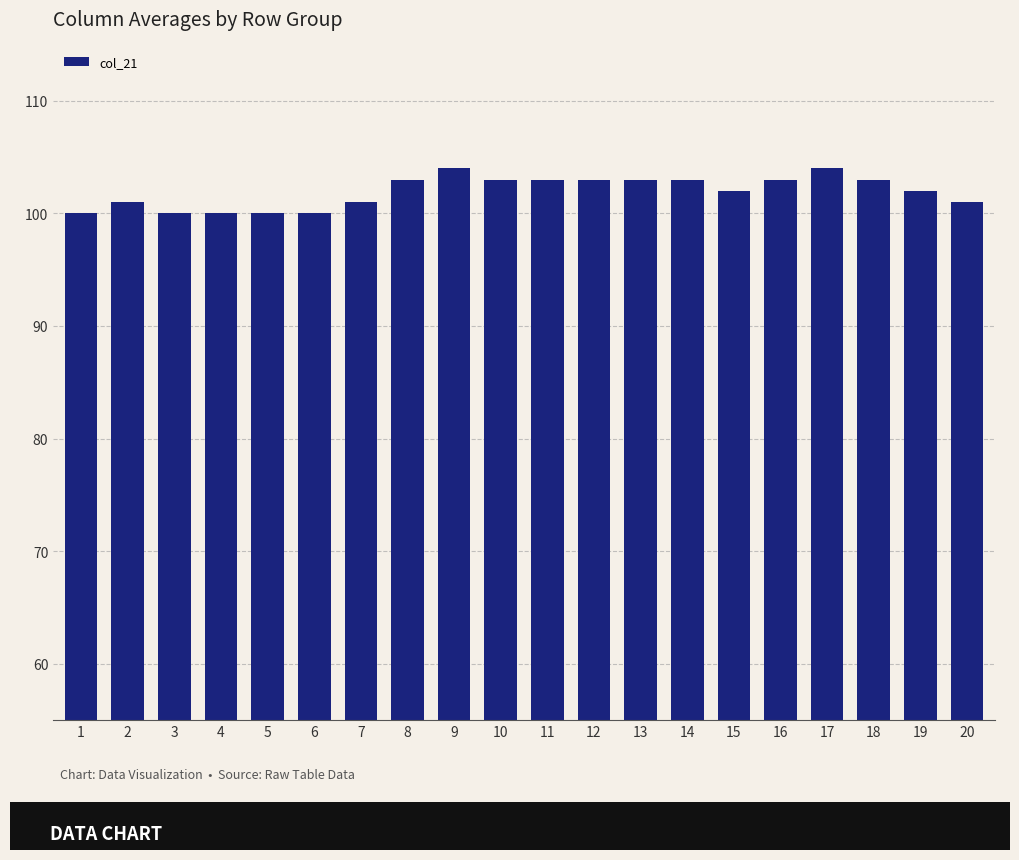

How many data points are less than 103?

10